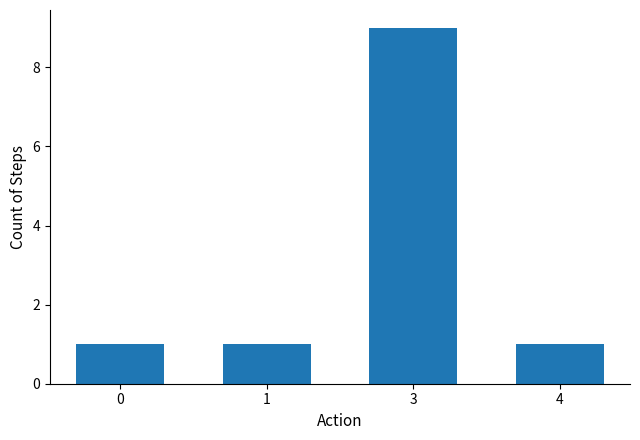

Count the values in the range 1 to 9.

4